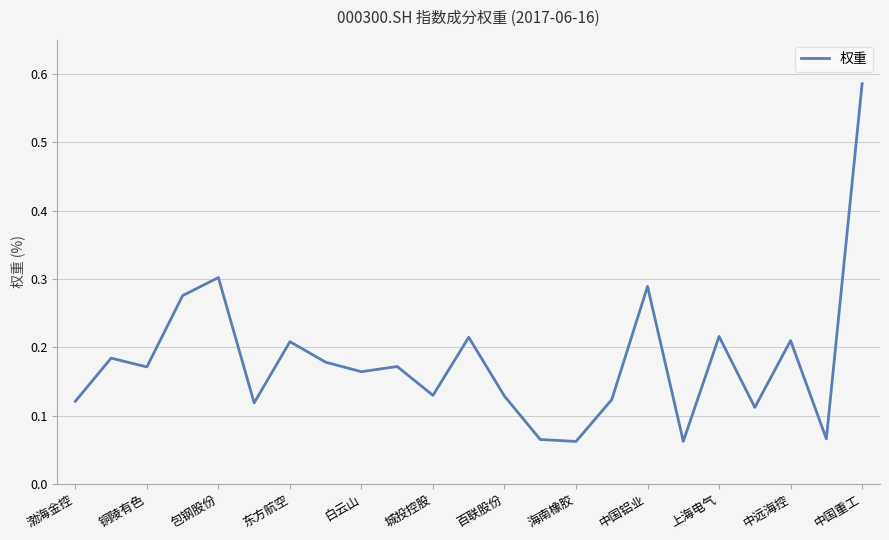

What is the difference between the maximum and minimum values?

0.5